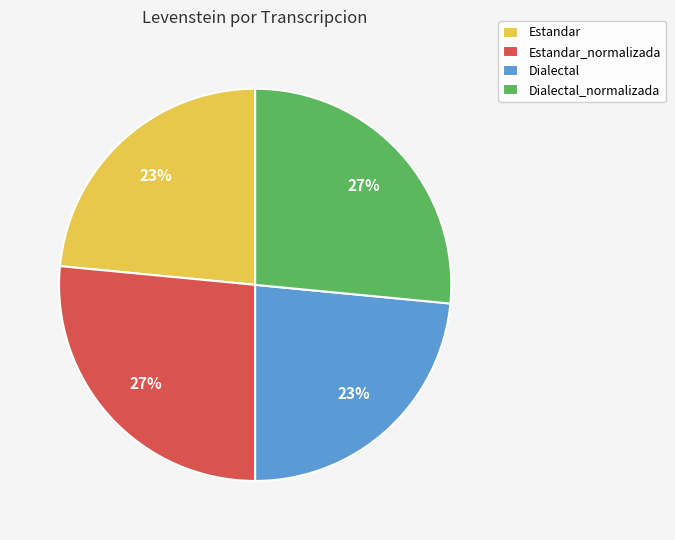

What percentage is the Estandar slice, to the nearest percent?

23%